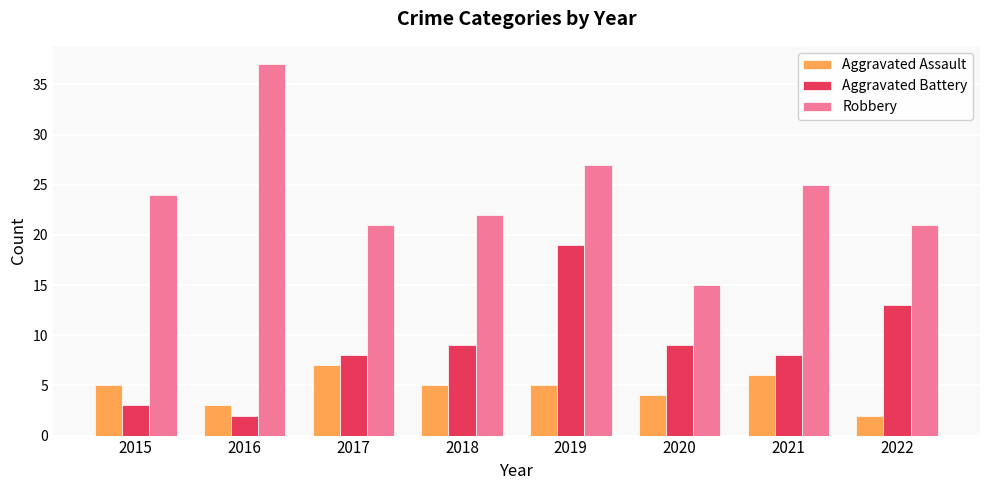

What value does the Aggravated Assault series have at 2019?

5